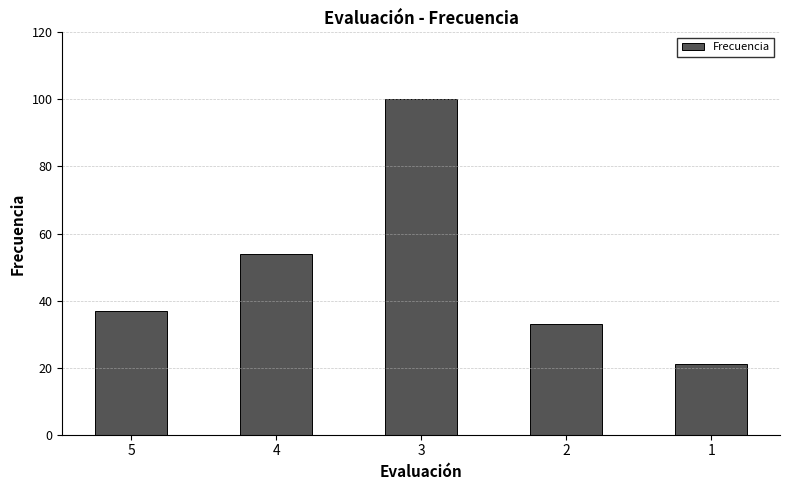

How many bars are there in total?

5